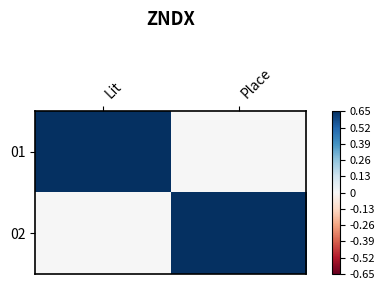

Which series has the largest range (max minus min)?

01